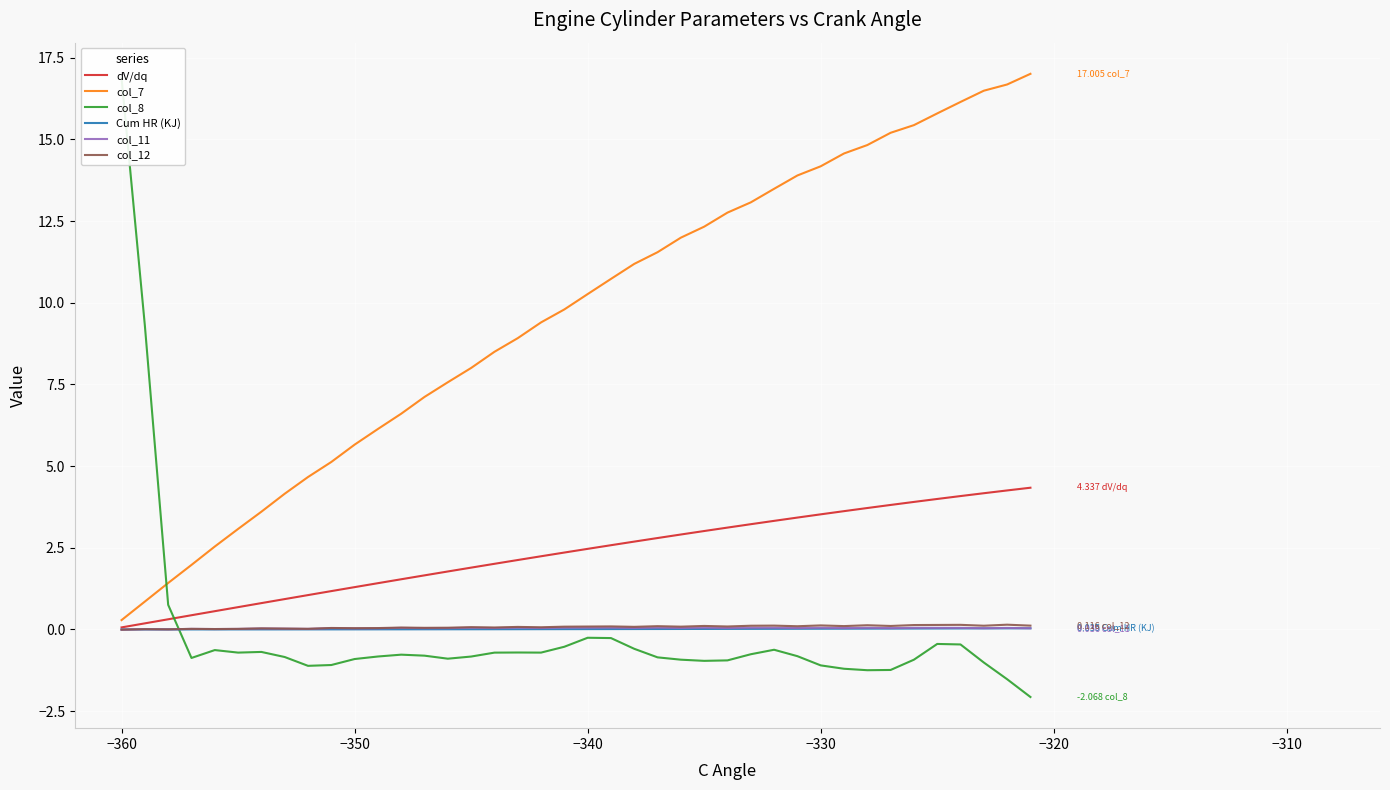

What is the minimum value shown in the chart?

-2.1